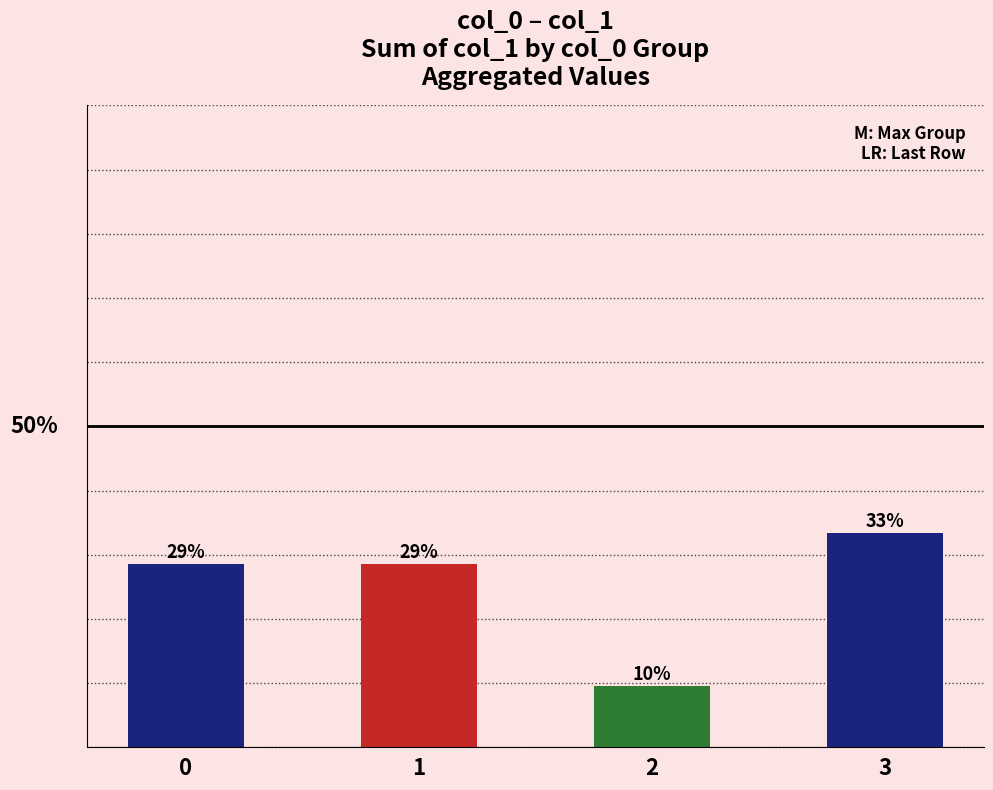

Are the bars horizontal?

No